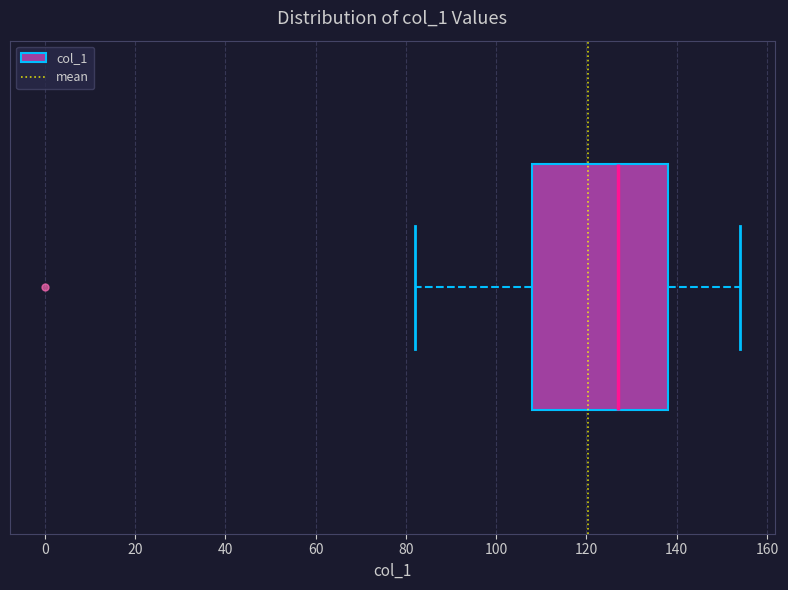

Where is the left edge of the box on the x-axis? The values are not printed on the chart, so give them approximately, as read against the axis.

108